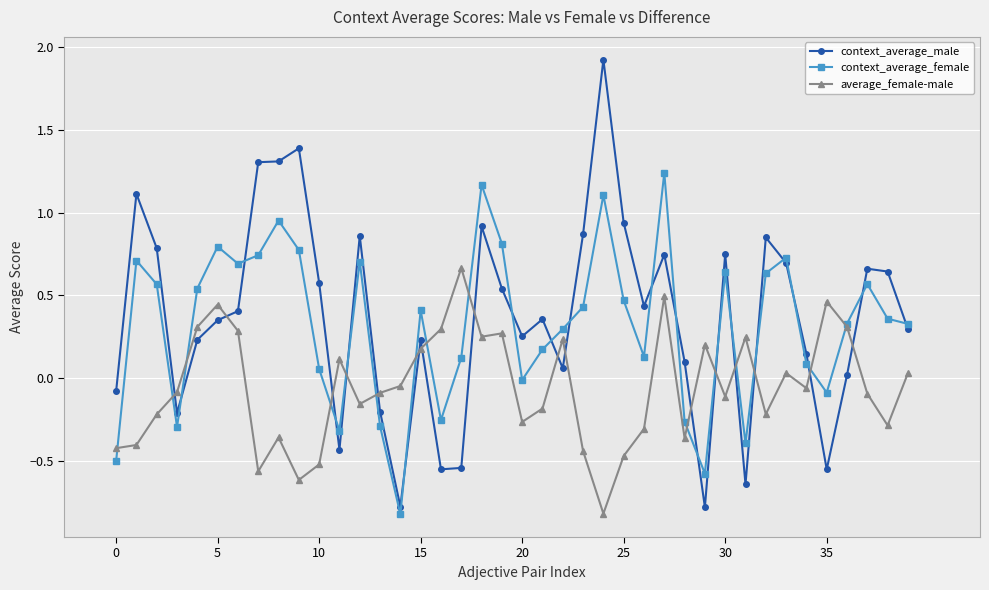

In context_average_female, how many points are higher than both neighbors (excluding endpoints)?

11